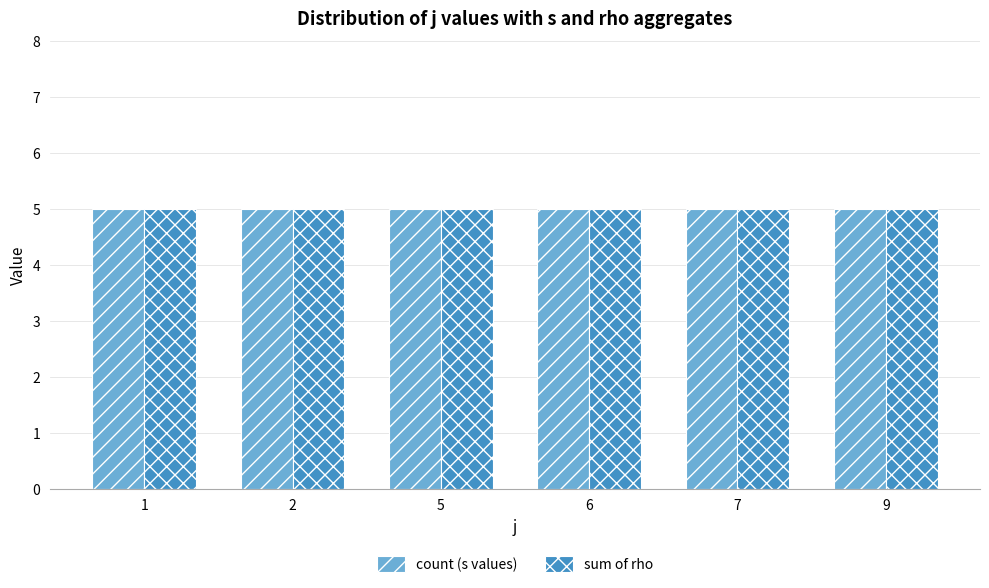

Between 5 and s=2, which is larger?

5